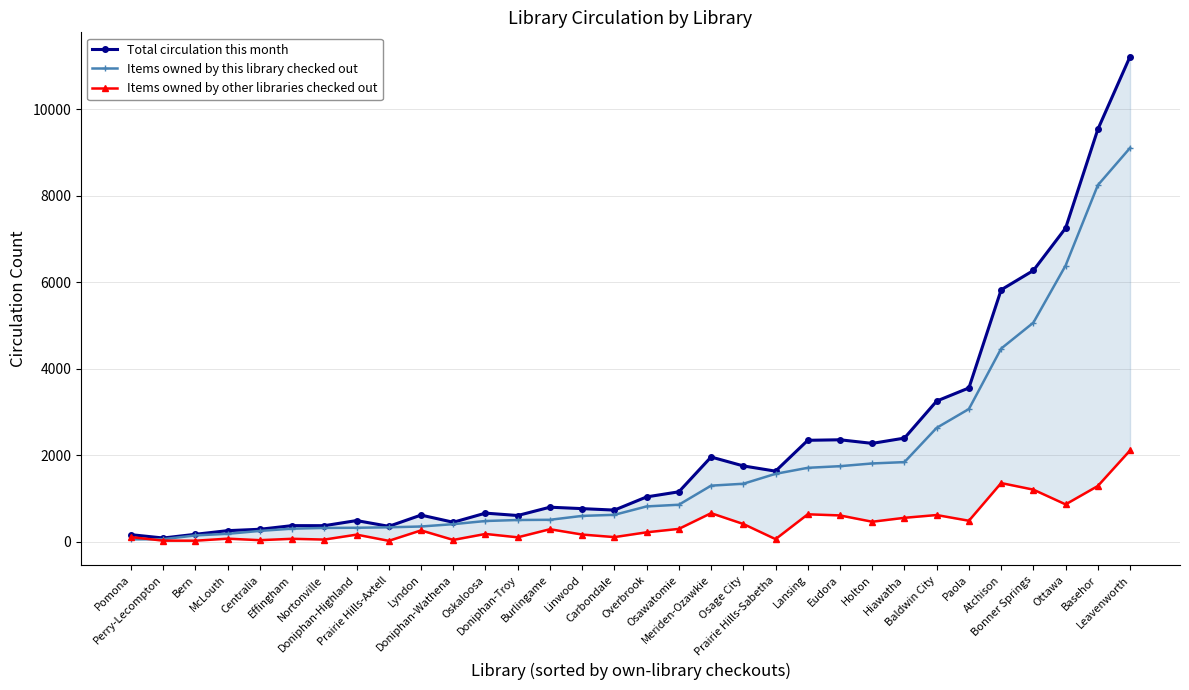

What is the spread (max minus min) of values at Holton?

1811